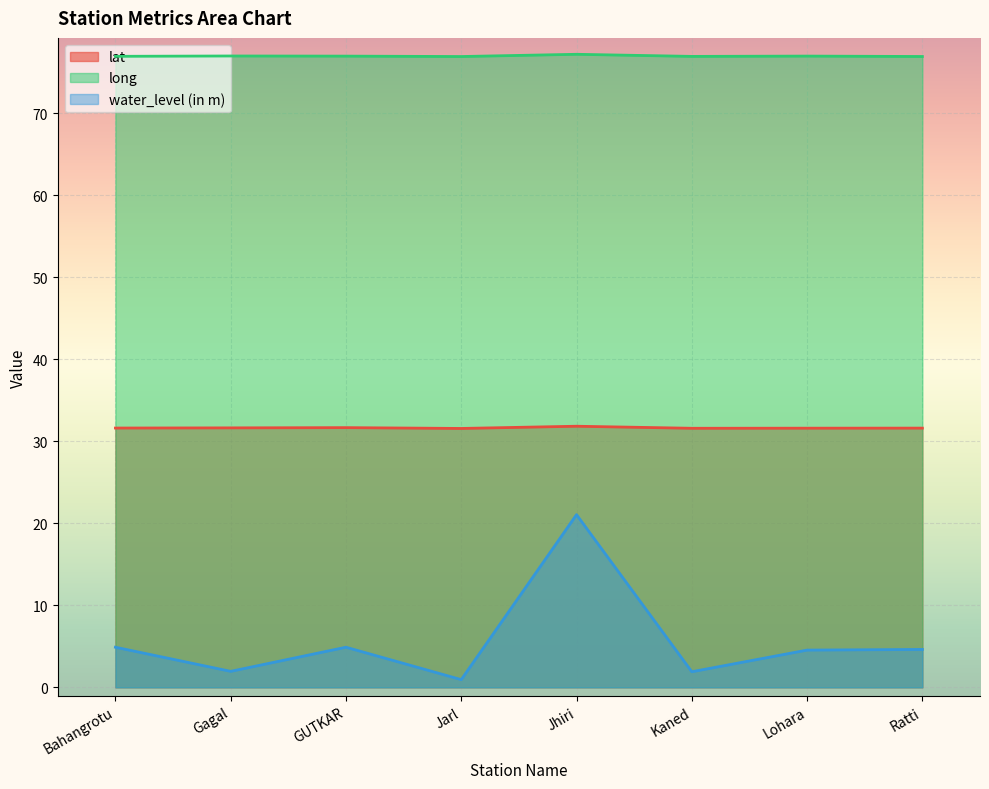

What are all the series names shown in the legend?

lat, long, water_level (in m)